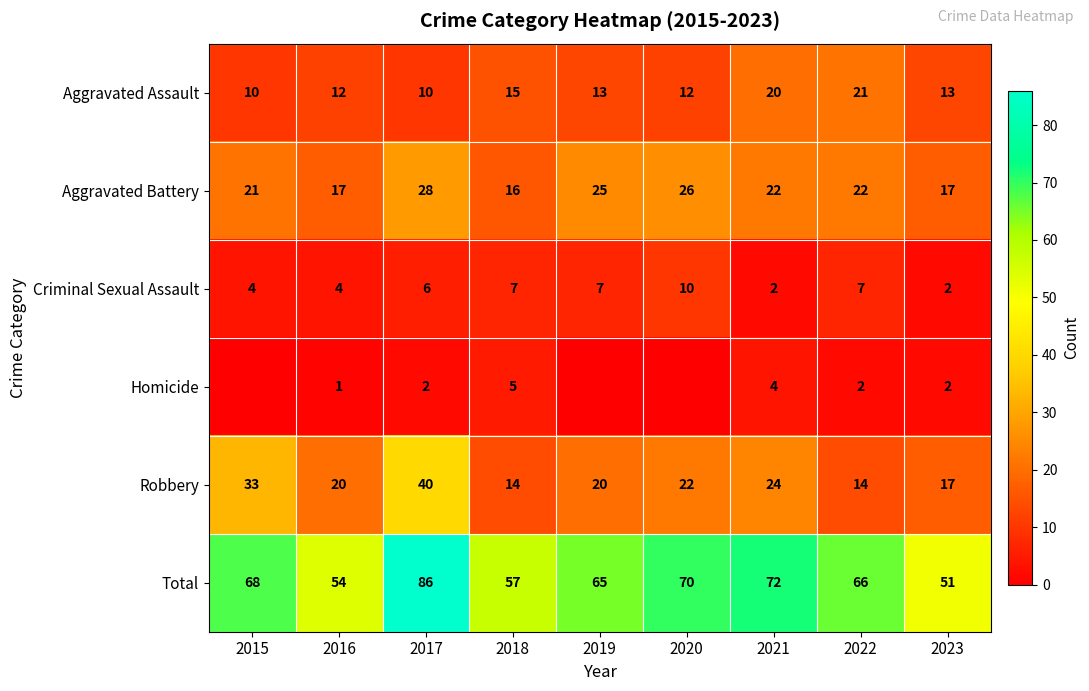

Is it true that Robbery equals 20 at 2016?

True